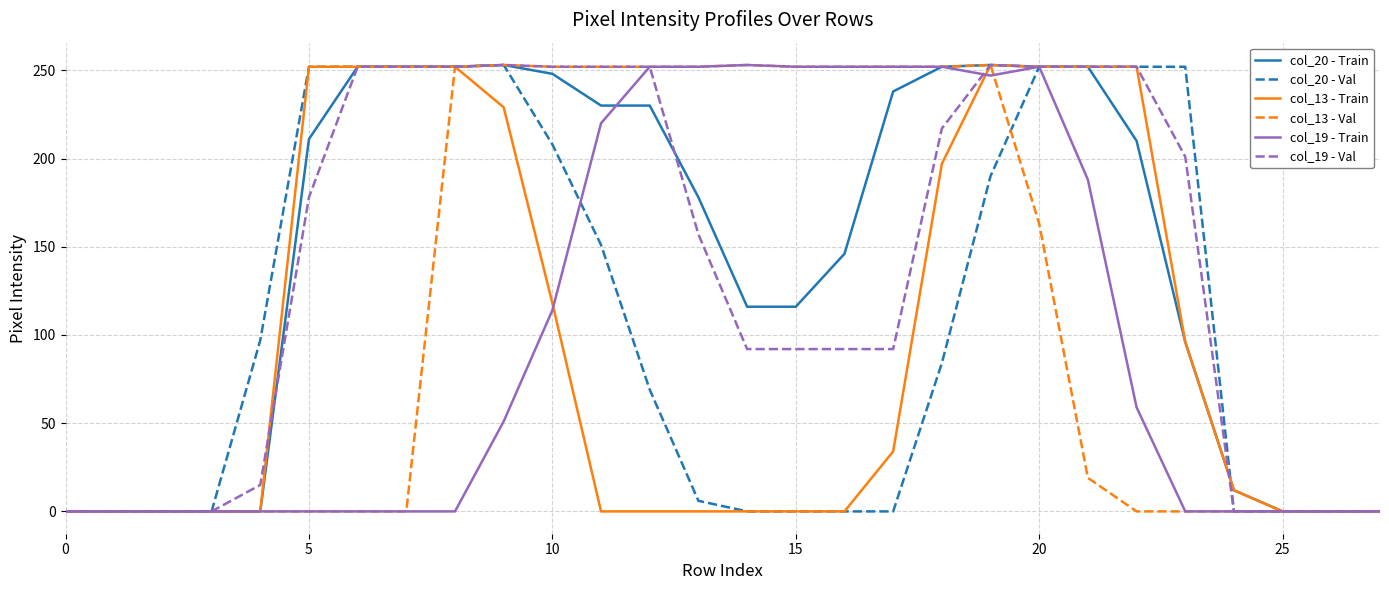

What is the greatest value displayed?

253